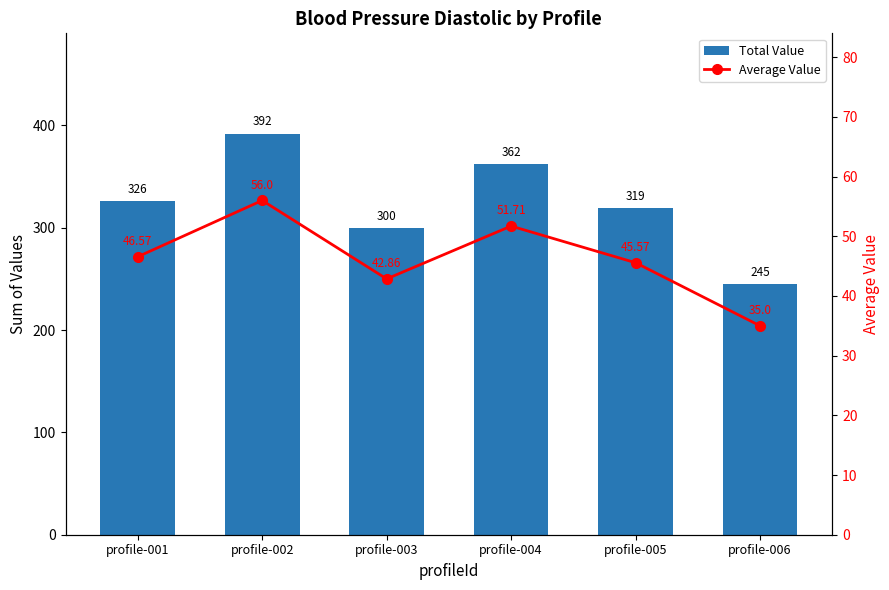

What is the greatest value displayed?

392.0